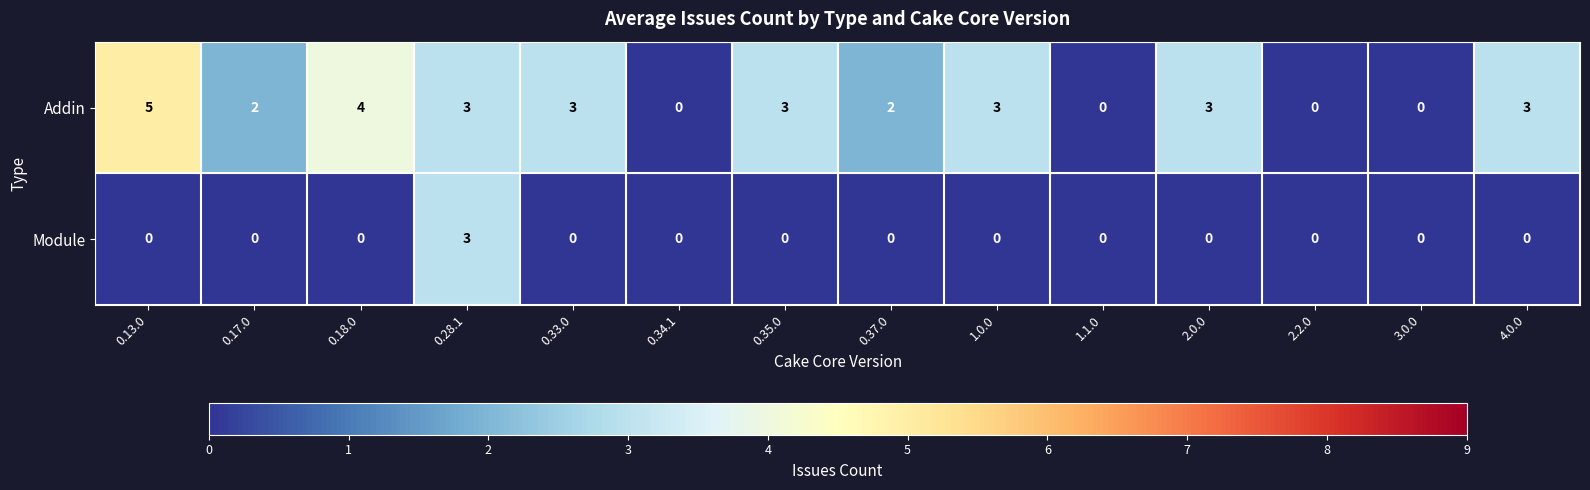

Reading right to left, what are all the values shown in this chart?

Addin: 4.0.0=3	3.0.0=0	2.2.0=0	2.0.0=3	1.1.0=0	1.0.0=3	0.37.0=2	0.35.0=3	0.34.1=0	0.33.0=3	0.28.1=3	0.18.0=4	0.17.0=2	0.13.0=5
Module: 4.0.0=0	3.0.0=0	2.2.0=0	2.0.0=0	1.1.0=0	1.0.0=0	0.37.0=0	0.35.0=0	0.34.1=0	0.33.0=0	0.28.1=3	0.18.0=0	0.17.0=0	0.13.0=0